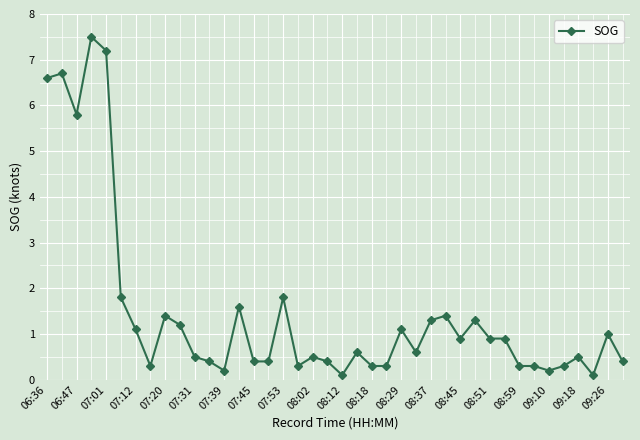

What is the greatest value displayed?

7.5